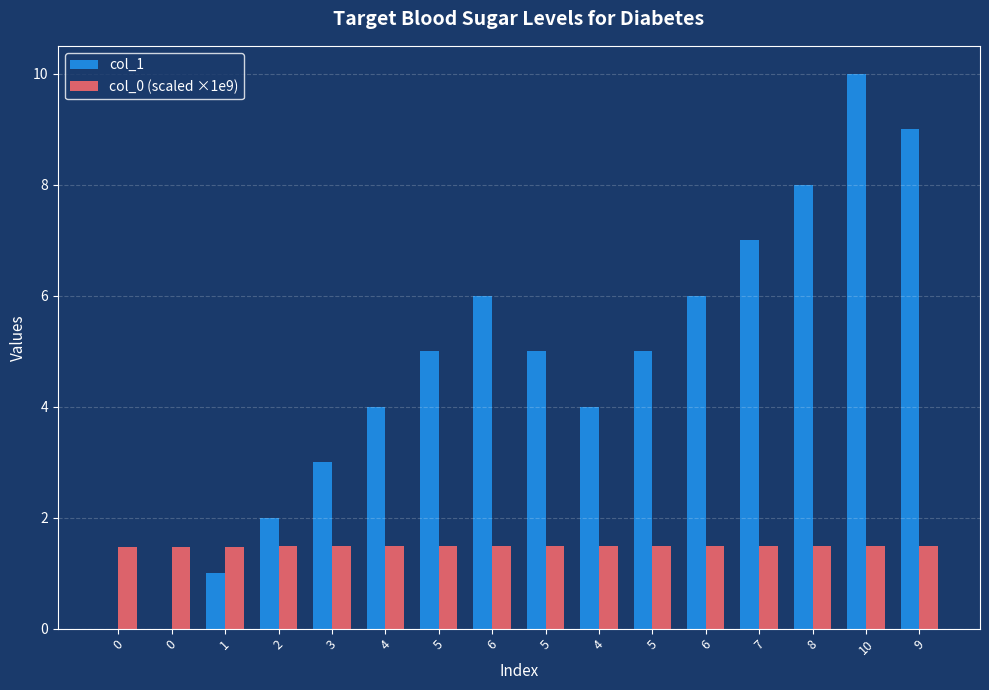

The col_1 series shows 8.0 at 8. True or false?

True